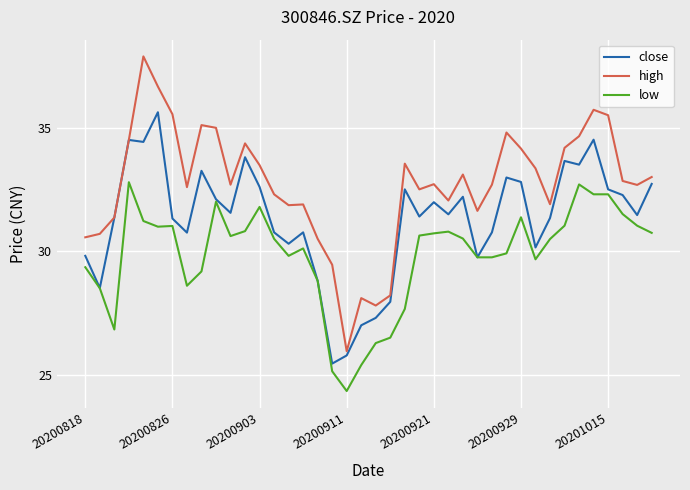

Which series has the largest range (max minus min)?

high